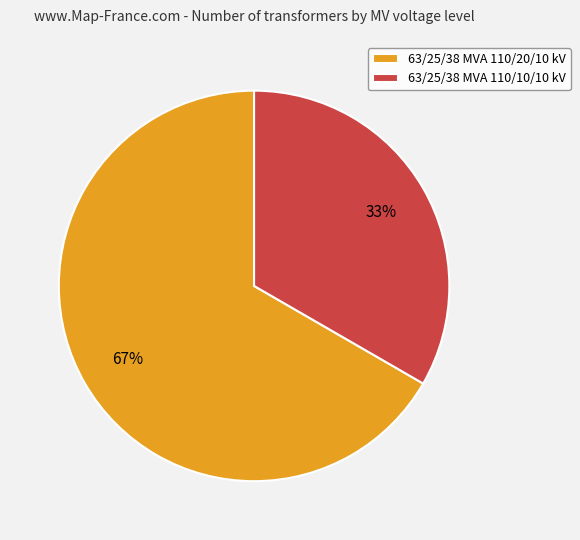

Which slice is the smallest?

63/25/38 MVA 110/10/10 kV